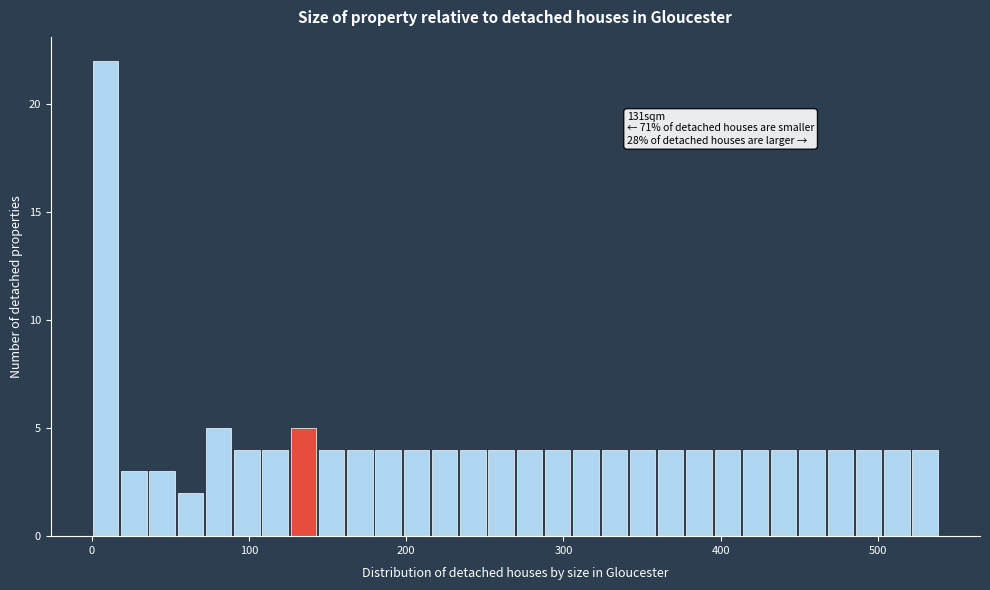

Around what value on the x-axis is the tallest bar? Give the approximate position of its centre, as read against the axis.

10